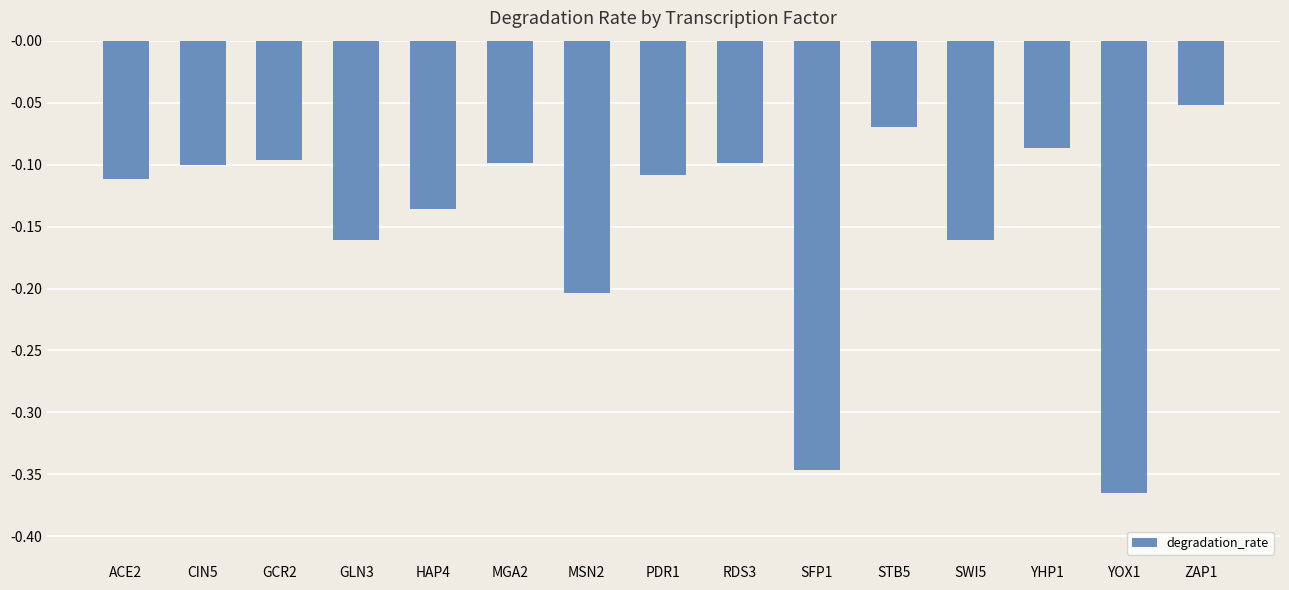

How many categories are shown in the chart?

15